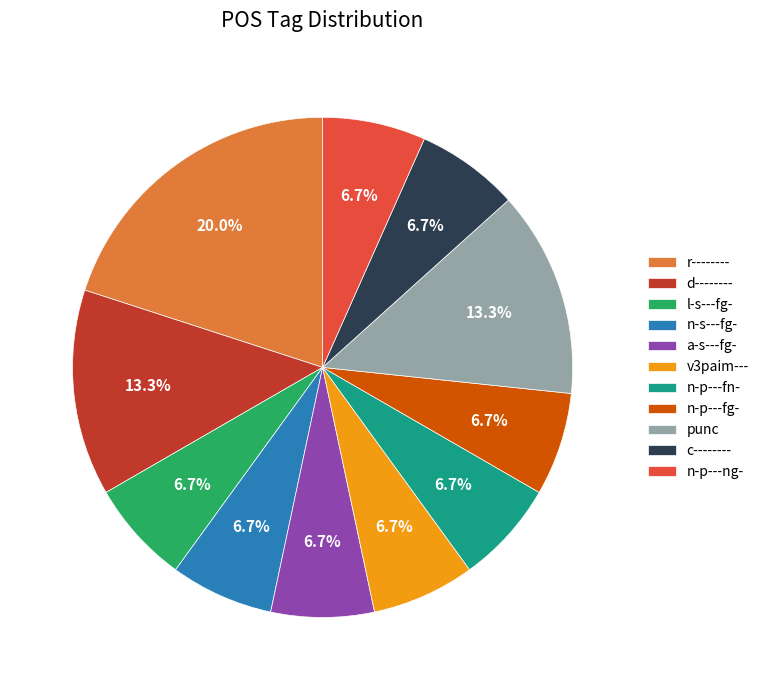

Is there any slice that represents more than half of the pie?

No